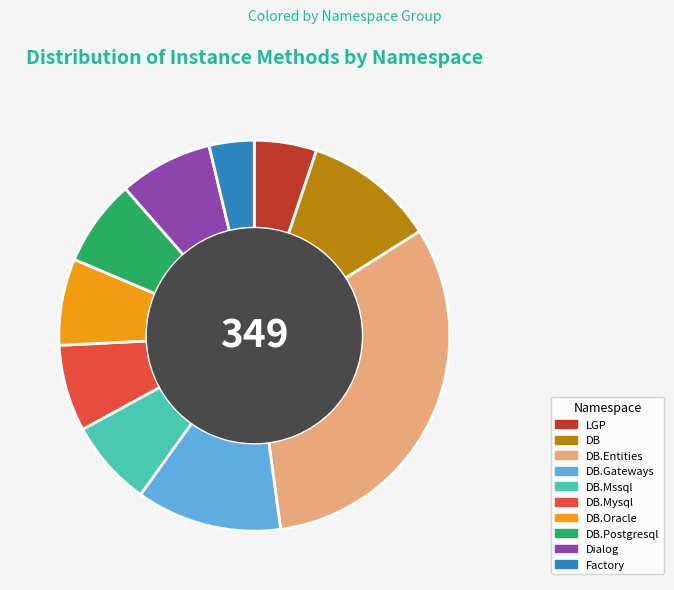

What is the ratio of the value at DB.Oracle to the value at DB.Gateways?

0.6